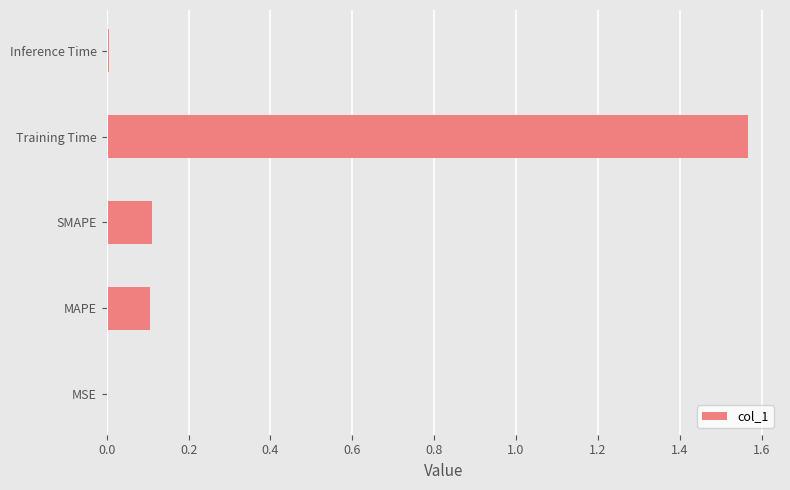

The chart shows a value of 0.4 at Training Time. True or false?

False